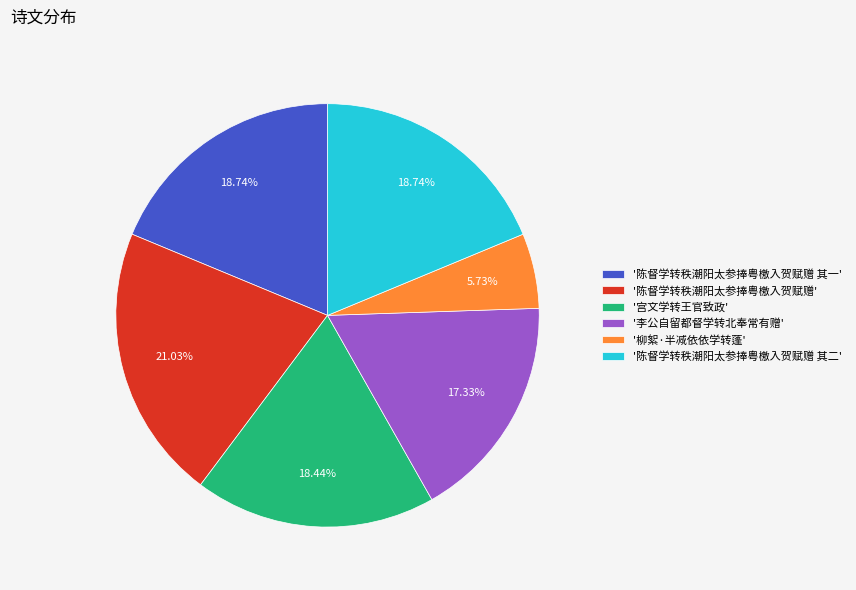

How many slices are in this pie chart?

6